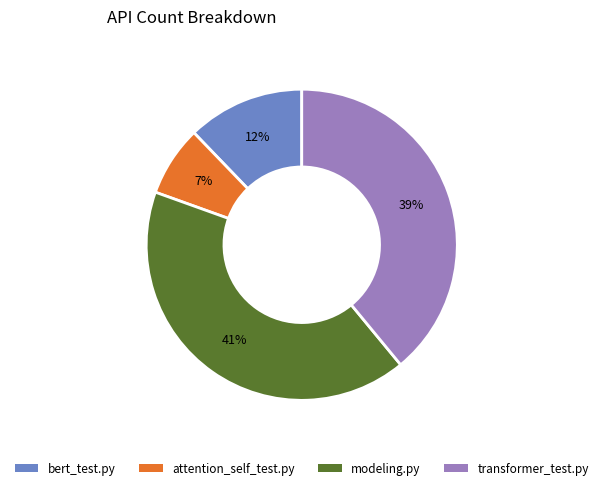

Is there a majority slice in this chart?

No